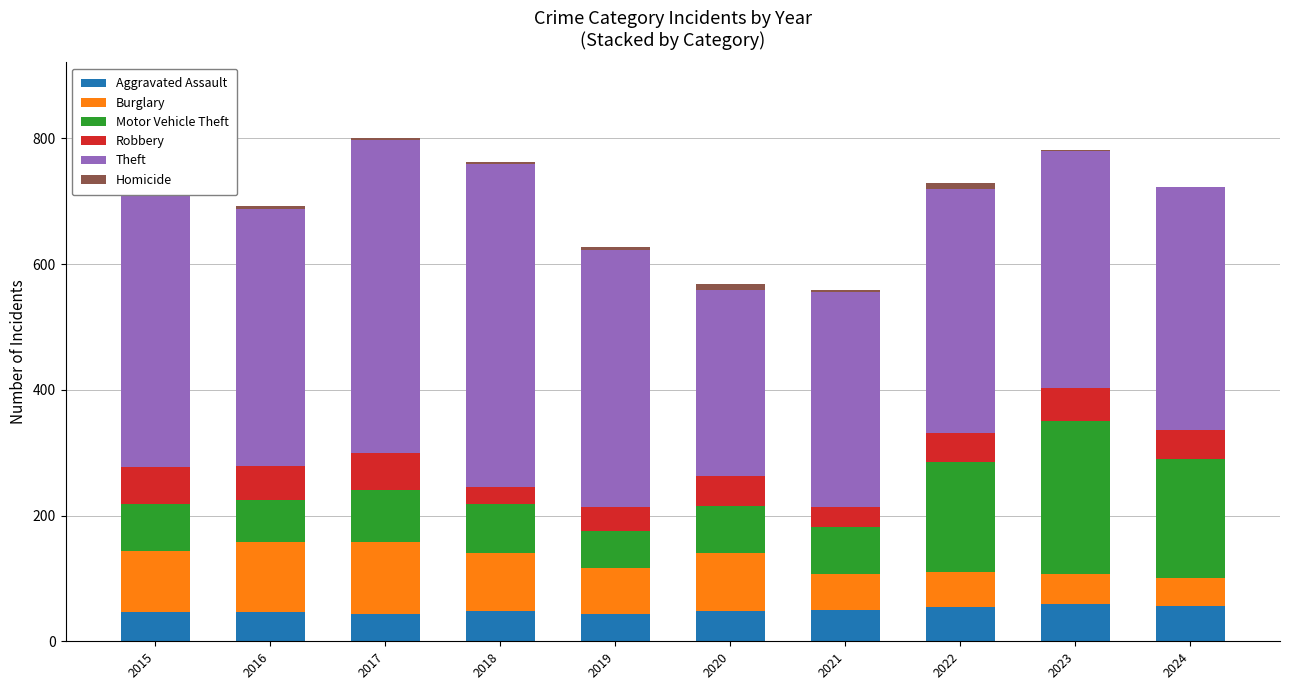

What is the average value of the Homicide series?

5